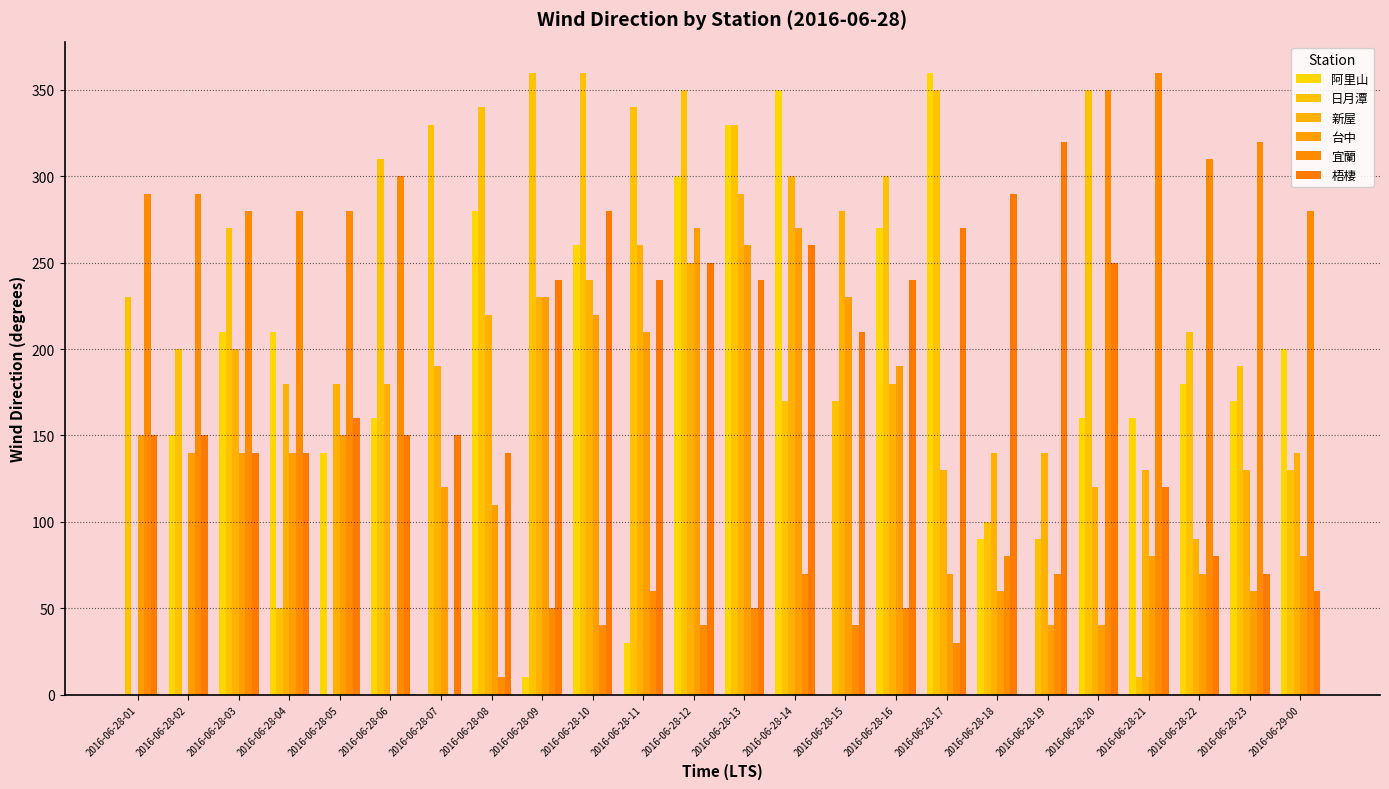

What is the sum of the 新屋 values at 2016-06-28-23 and 2016-06-28-20?

250